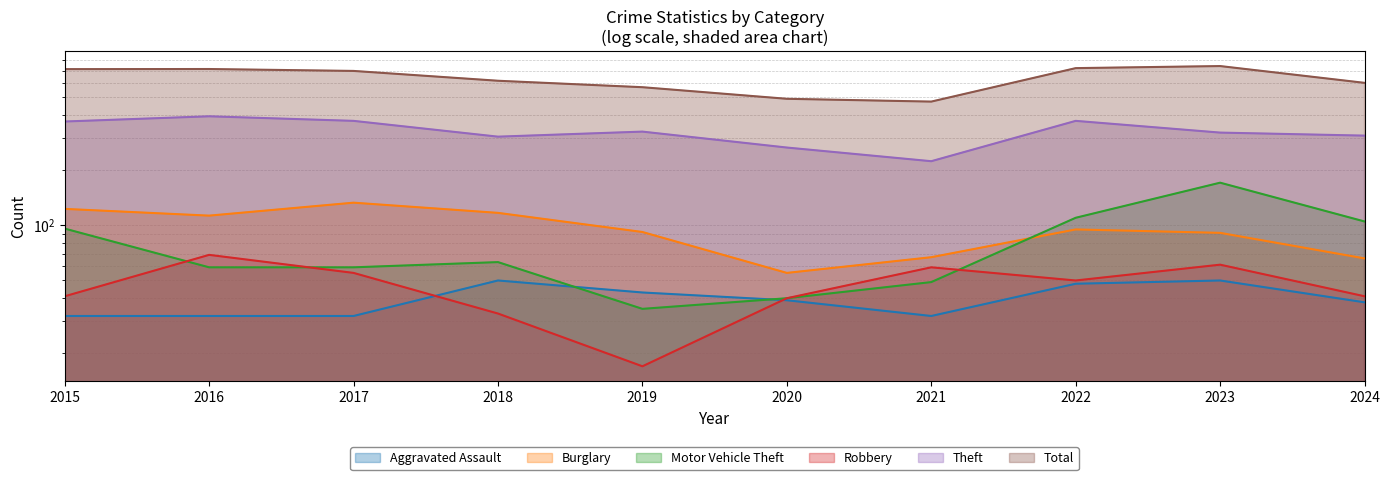

At 2022, list the series in order from largest to smallest.

Total, Theft, Motor Vehicle Theft, Burglary, Robbery, Aggravated Assault